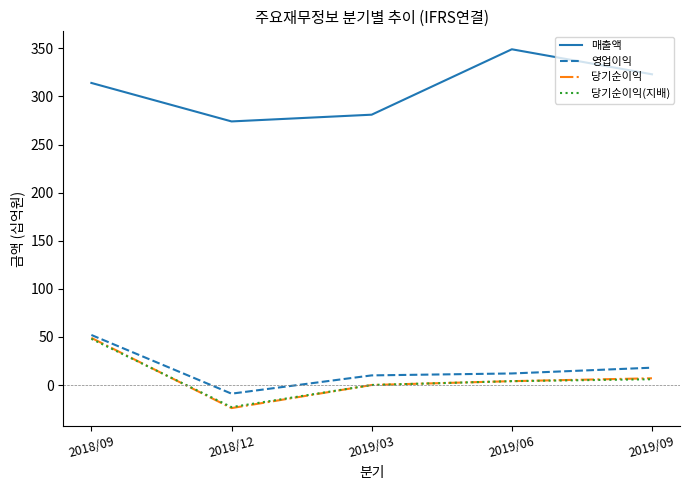

True or false: 당기순이익(지배) and 영업이익 intersect in this chart.

False